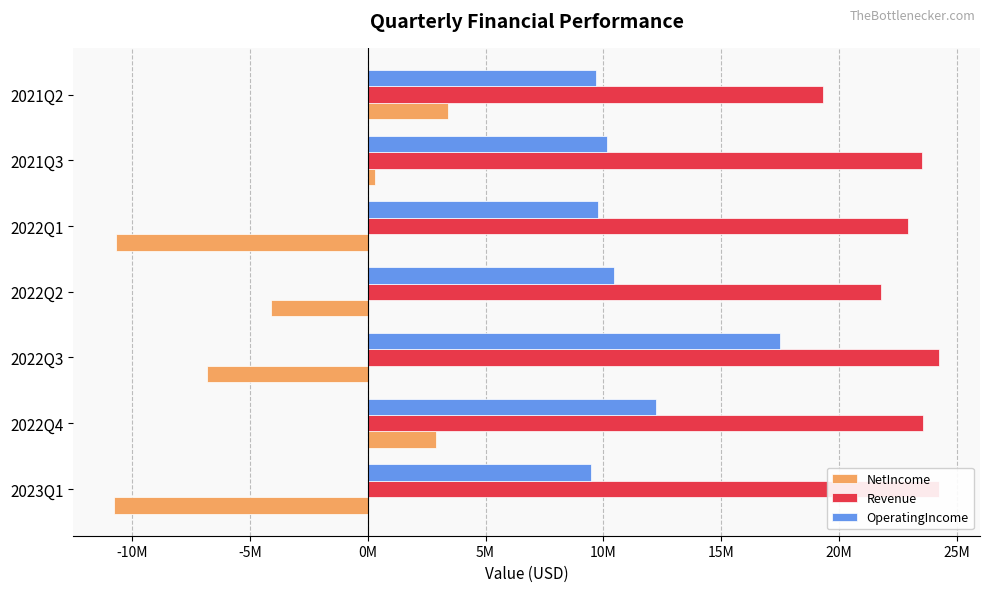

Which series has the widest spread of values?

NetIncome